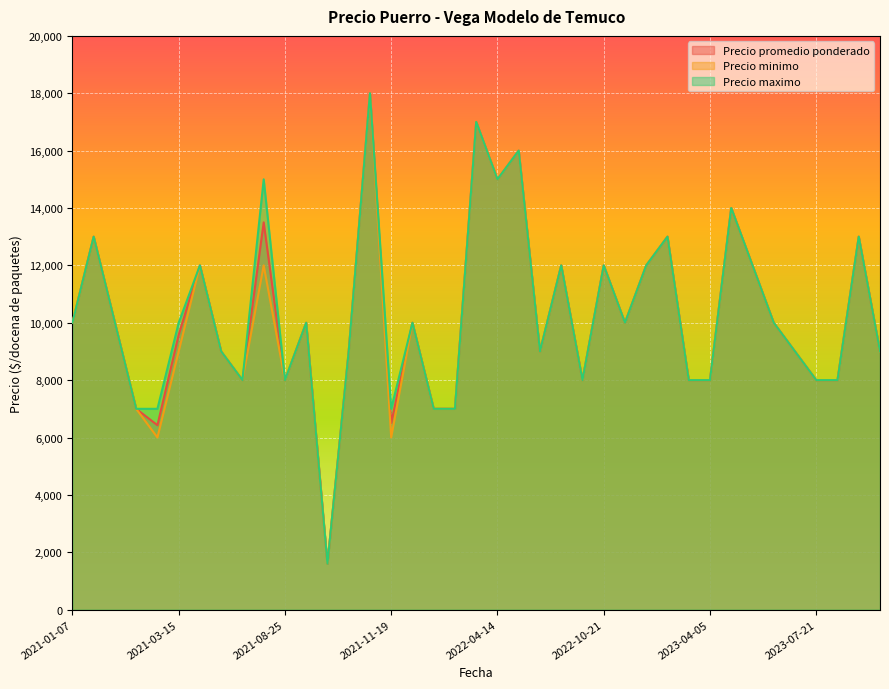

What position from the right is 2023-07-21?

4